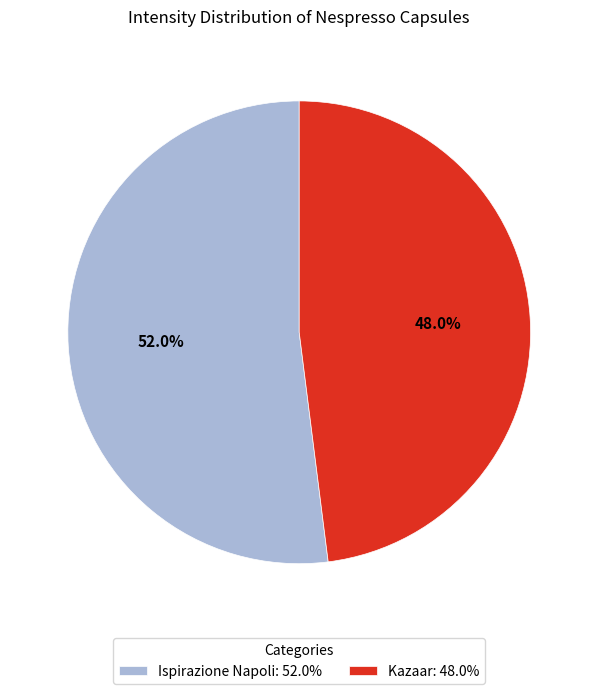

What percentage do Ispirazione Napoli and Kazaar together represent?

100.0%